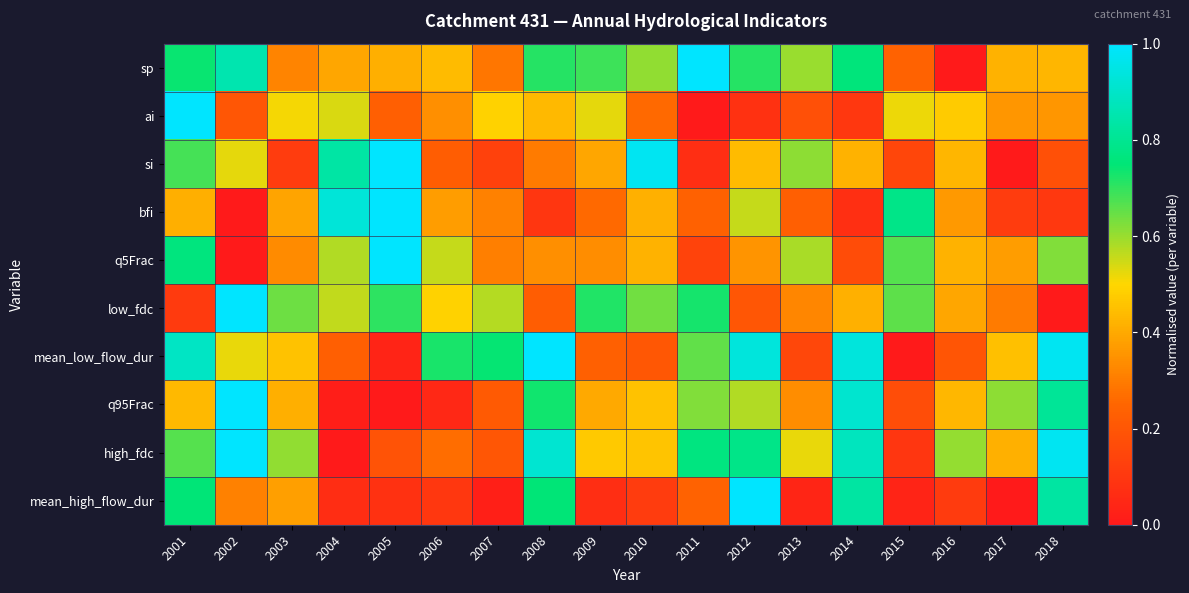

Reading left to right, list all the values displayed in this chart.

sp: 2001=0.7	2002=0.9	2003=0.3	2004=0.4	2005=0.4	2006=0.4	2007=0.3	2008=0.7	2009=0.7	2010=0.6	2011=1.0	2012=0.7	2013=0.6	2014=0.8	2015=0.2	2016=0.0	2017=0.4	2018=0.4
ai: 2001=1.0	2002=0.2	2003=0.5	2004=0.5	2005=0.2	2006=0.3	2007=0.5	2008=0.4	2009=0.5	2010=0.3	2011=0.0	2012=0.1	2013=0.2	2014=0.1	2015=0.5	2016=0.5	2017=0.4	2018=0.4
si: 2001=0.7	2002=0.5	2003=0.1	2004=0.8	2005=1.0	2006=0.2	2007=0.1	2008=0.3	2009=0.4	2010=1.0	2011=0.1	2012=0.4	2013=0.6	2014=0.4	2015=0.1	2016=0.4	2017=0.0	2018=0.2
bfi: 2001=0.4	2002=0.0	2003=0.4	2004=0.9	2005=1.0	2006=0.4	2007=0.3	2008=0.1	2009=0.3	2010=0.4	2011=0.2	2012=0.6	2013=0.2	2014=0.1	2015=0.8	2016=0.4	2017=0.1	2018=0.1
q5Frac: 2001=0.8	2002=0.0	2003=0.3	2004=0.6	2005=1.0	2006=0.6	2007=0.3	2008=0.3	2009=0.3	2010=0.4	2011=0.1	2012=0.4	2013=0.6	2014=0.2	2015=0.7	2016=0.4	2017=0.4	2018=0.6
low_fdc: 2001=0.1	2002=1.0	2003=0.6	2004=0.6	2005=0.7	2006=0.5	2007=0.6	2008=0.2	2009=0.7	2010=0.6	2011=0.7	2012=0.2	2013=0.3	2014=0.4	2015=0.7	2016=0.4	2017=0.3	2018=0.0
mean_low_flow_dur: 2001=0.9	2002=0.5	2003=0.5	2004=0.2	2005=0.0	2006=0.7	2007=0.7	2008=1.0	2009=0.2	2010=0.2	2011=0.7	2012=0.9	2013=0.2	2014=0.9	2015=0.0	2016=0.2	2017=0.5	2018=1.0
q95Frac: 2001=0.4	2002=1.0	2003=0.4	2004=0.0	2005=0.0	2006=0.0	2007=0.2	2008=0.7	2009=0.4	2010=0.5	2011=0.6	2012=0.6	2013=0.3	2014=0.9	2015=0.2	2016=0.4	2017=0.6	2018=0.8
high_fdc: 2001=0.7	2002=1.0	2003=0.6	2004=0.0	2005=0.2	2006=0.3	2007=0.2	2008=0.9	2009=0.5	2010=0.5	2011=0.8	2012=0.8	2013=0.5	2014=0.9	2015=0.1	2016=0.6	2017=0.4	2018=1.0
mean_high_flow_dur: 2001=0.8	2002=0.3	2003=0.4	2004=0.1	2005=0.1	2006=0.1	2007=0.0	2008=0.8	2009=0.1	2010=0.1	2011=0.2	2012=1.0	2013=0.0	2014=0.8	2015=0.0	2016=0.1	2017=0.0	2018=0.8